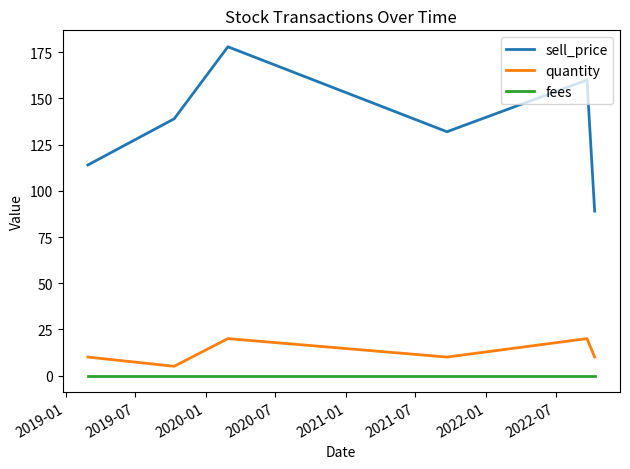

Which series has the largest total across all categories?

sell_price